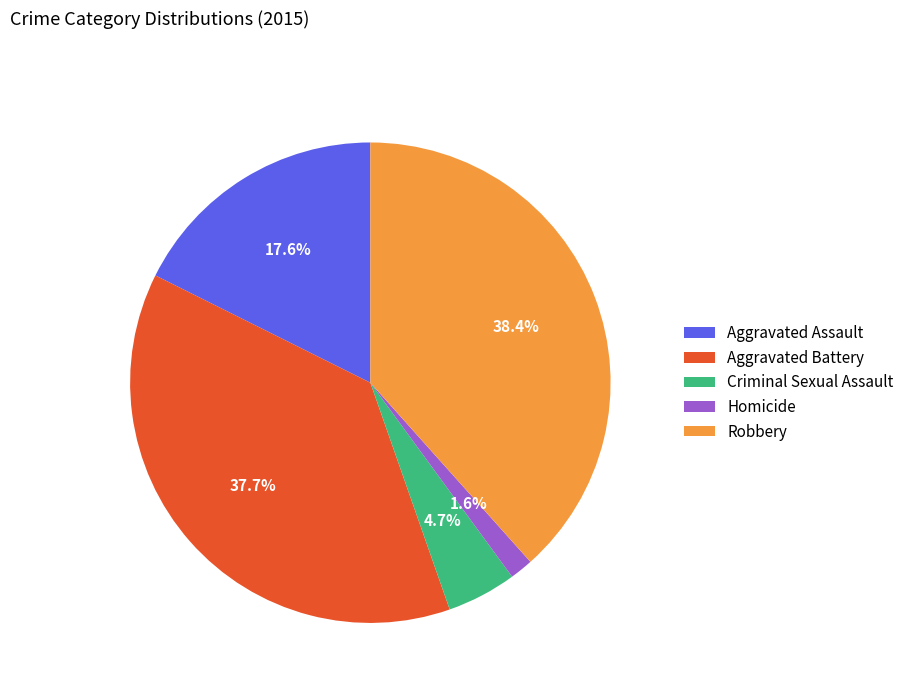

Rank the categories by value from highest to lowest.

Robbery, Aggravated Battery, Aggravated Assault, Criminal Sexual Assault, Homicide